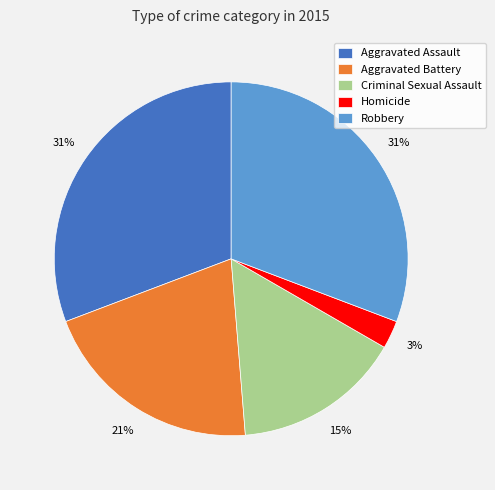

What is the ratio of the value at Homicide to the value at Aggravated Assault?

0.1